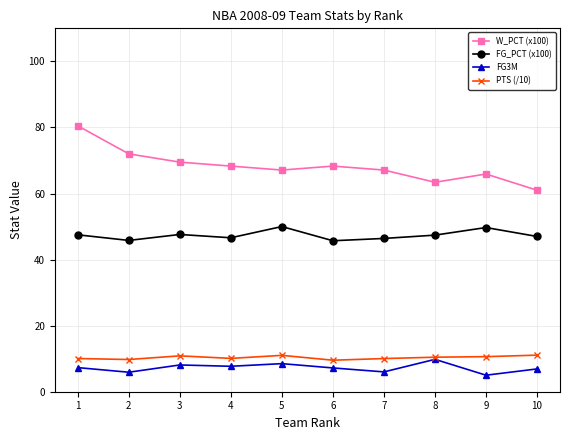

True or false: FG3M and W_PCT (x100) cross at least once.

False